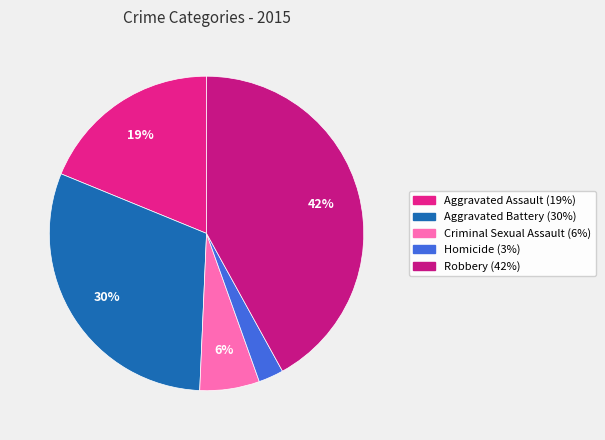

To the nearest percent, what is the difference between the Criminal Sexual Assault and Aggravated Assault slice percentages?

13%